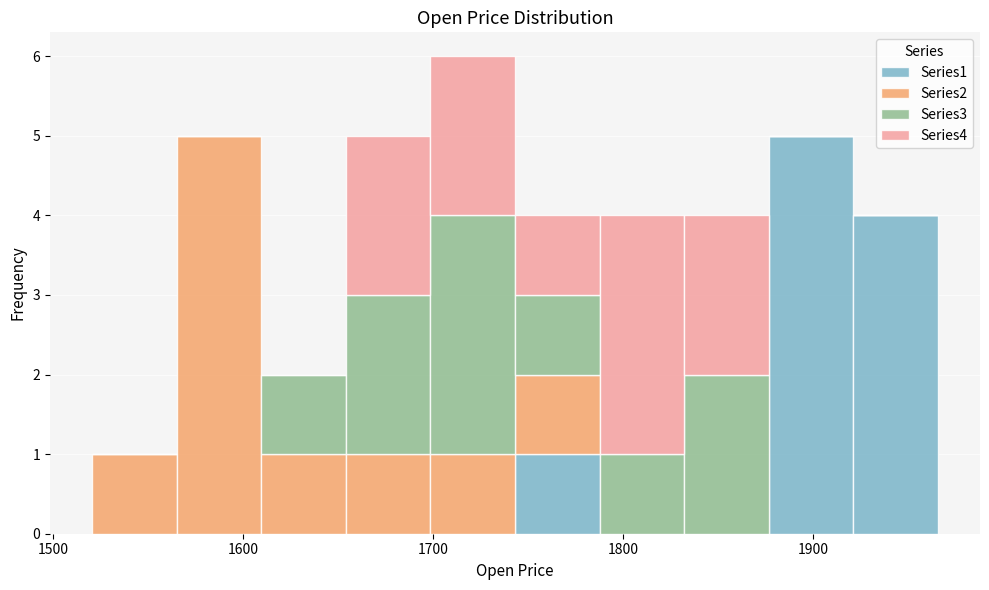

Reading left to right, list every stacked bar in this chart as the range it spans on the x-axis followed by its total height. Neither the bar edges nor the heights are printed on the chart, so give them approximately, as read against the axes.

1520 to 1570: 1
1570 to 1610: 5
1610 to 1650: 2
1650 to 1700: 5
1700 to 1740: 6
1740 to 1790: 4
1790 to 1830: 4
1830 to 1880: 4
1880 to 1920: 5
1920 to 1970: 4